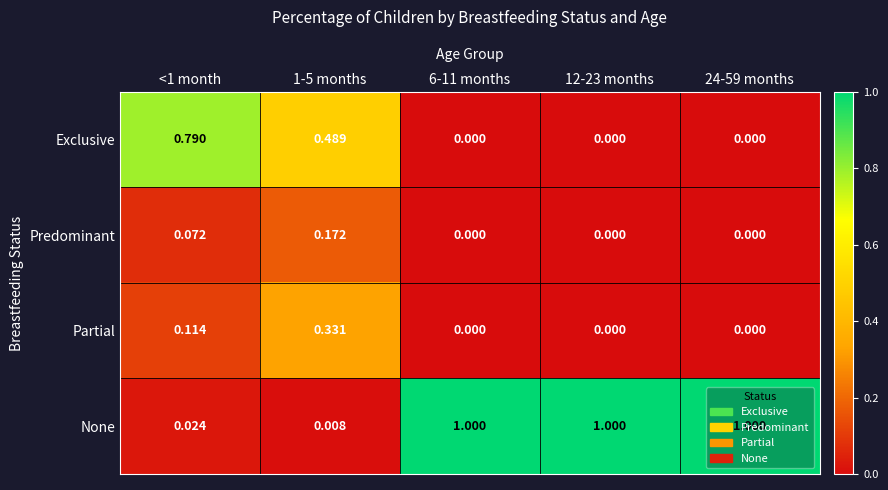

Count the number of categories in the chart.

5